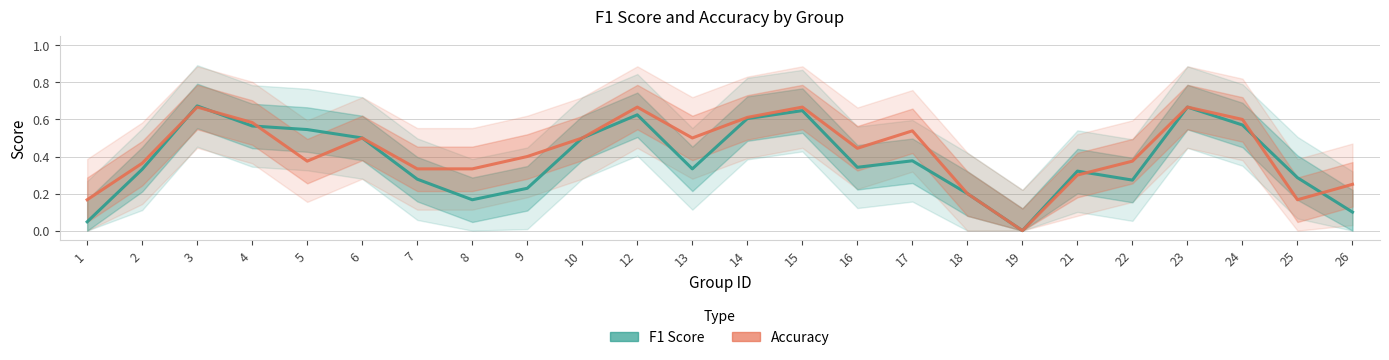

Which category has the highest value in the Accuracy series?

3